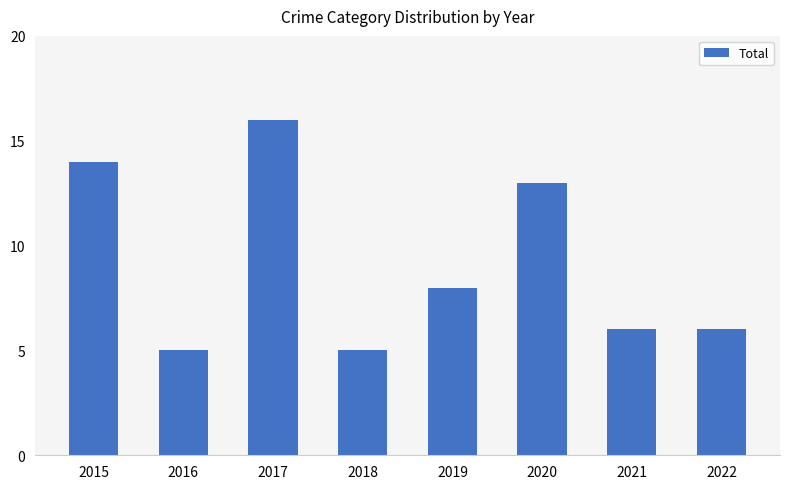

What is the greatest value displayed?

16